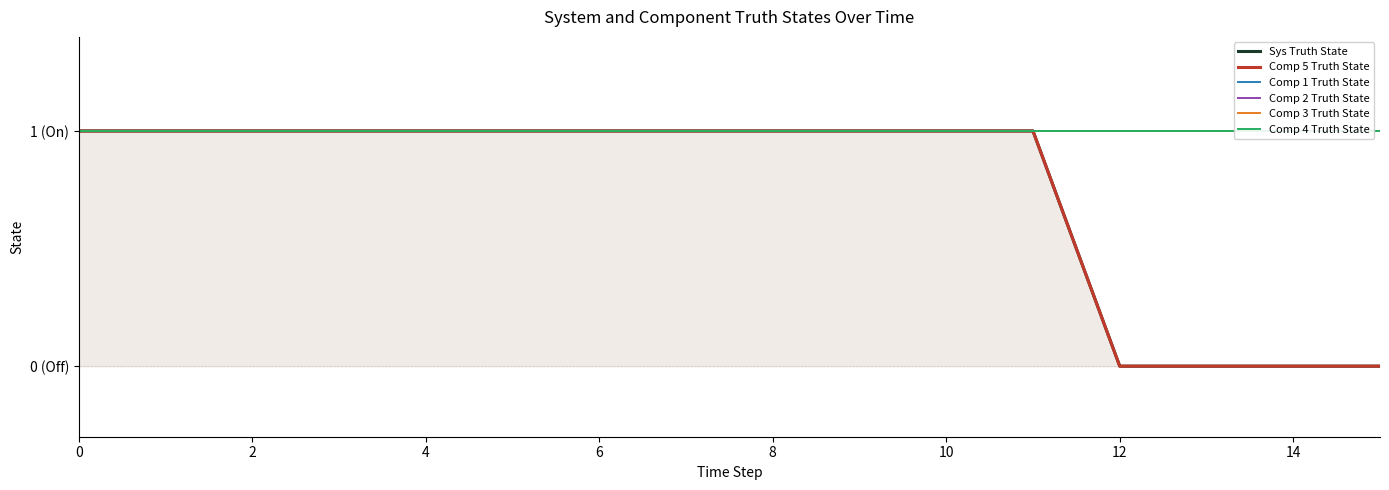

Reading left to right, transcribe all the data shown in this chart.

Sys Truth State: 1	1	1	1	1	1	1	1	1	1	1	1	0	0	0	0
Comp 5 Truth State: 1	1	1	1	1	1	1	1	1	1	1	1	0	0	0	0
Comp 1 Truth State: 1	1	1	1	1	1	1	1	1	1	1	1	1	1	1	1
Comp 2 Truth State: 1	1	1	1	1	1	1	1	1	1	1	1	1	1	1	1
Comp 3 Truth State: 1	1	1	1	1	1	1	1	1	1	1	1	1	1	1	1
Comp 4 Truth State: 1	1	1	1	1	1	1	1	1	1	1	1	1	1	1	1